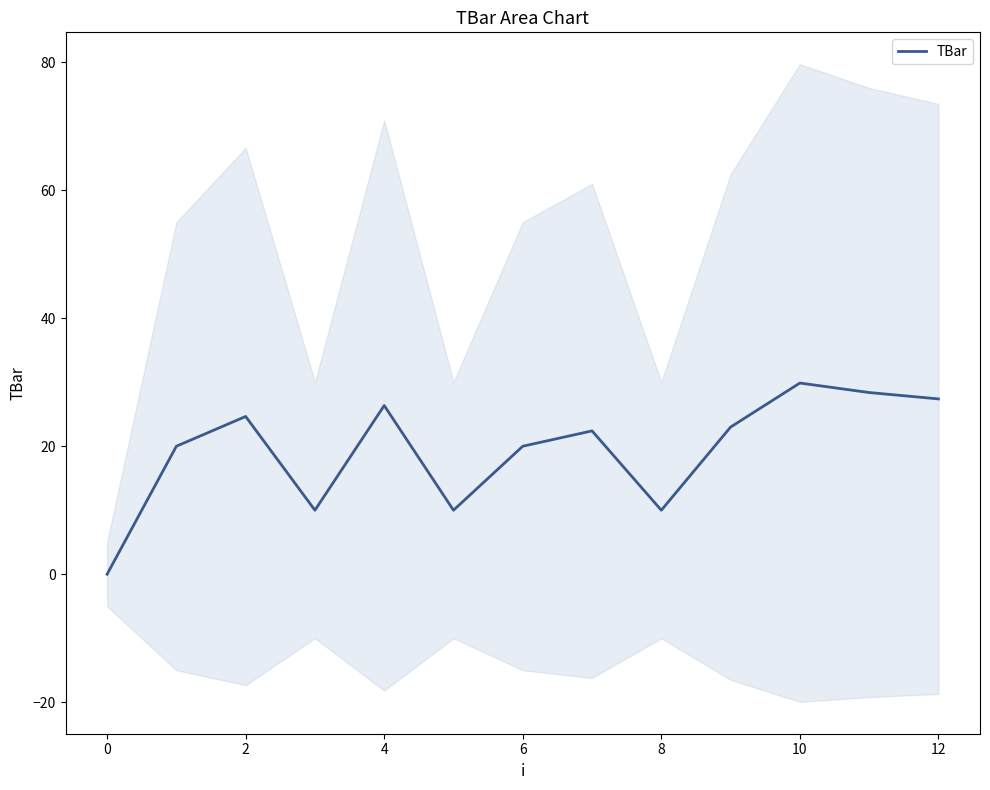

What is the difference between the maximum and minimum values?

29.9